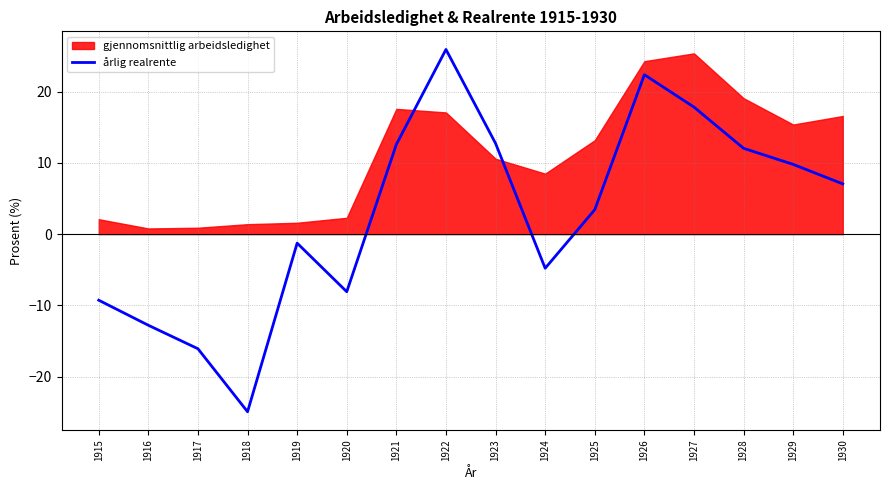

Is it true that årlig realrente equals -8.1 at 1920?

True